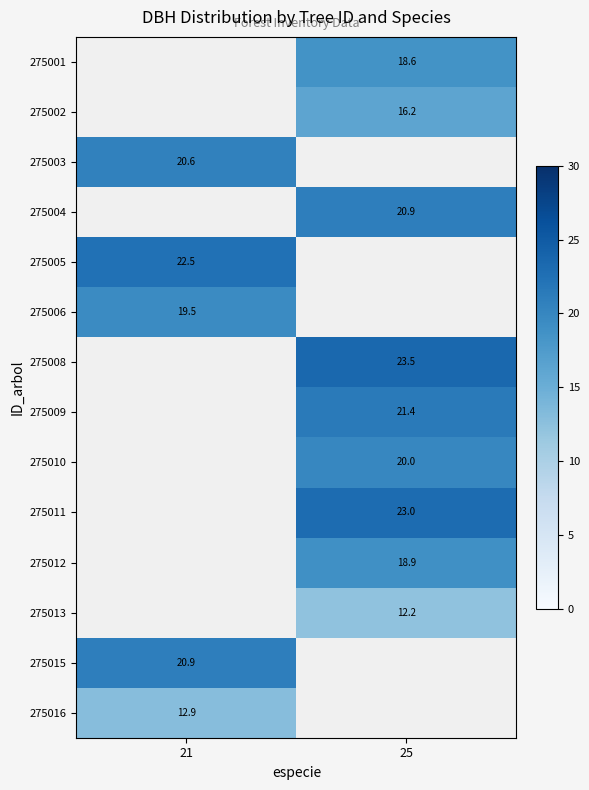

How many data points does each series have?

2